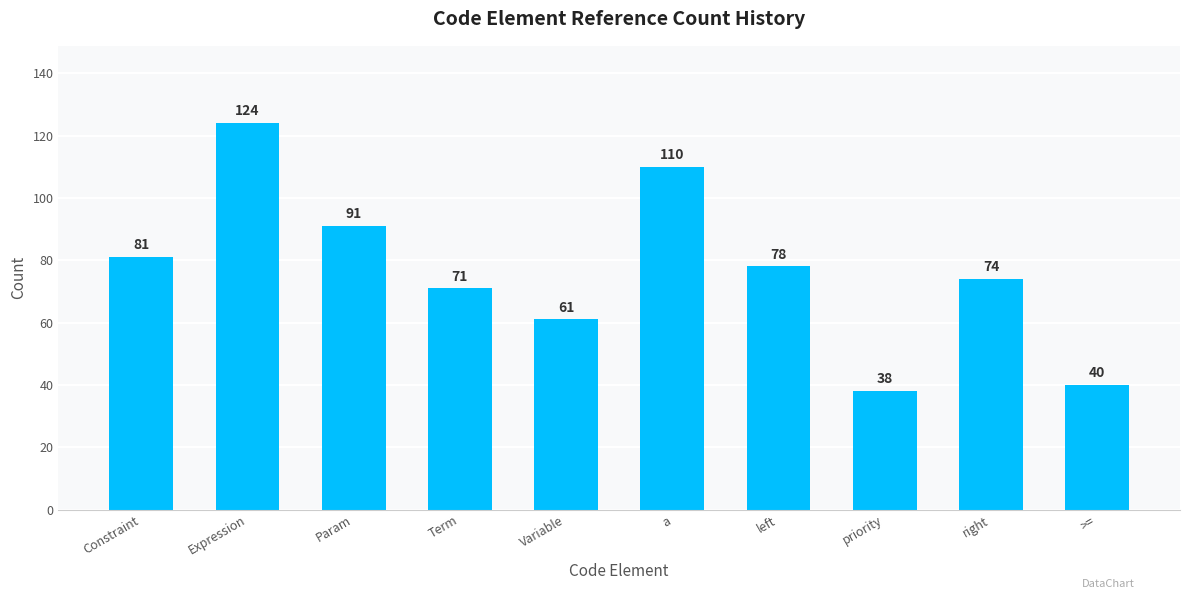

What is the sum of the values at a and Variable?

171